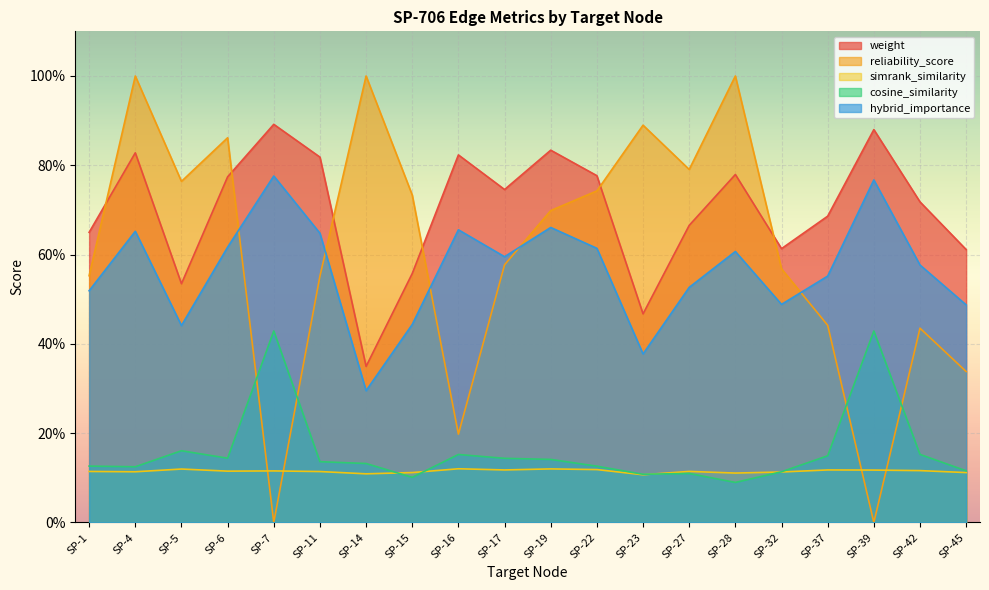

True or false: simrank_similarity and cosine_similarity cross at least once.

True